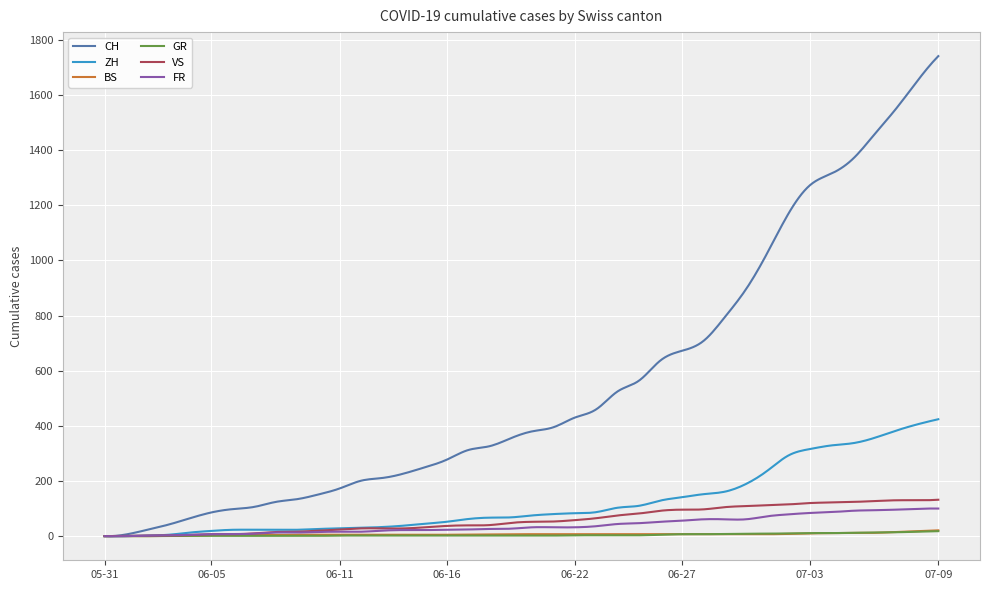

Which series has the largest range (max minus min)?

CH